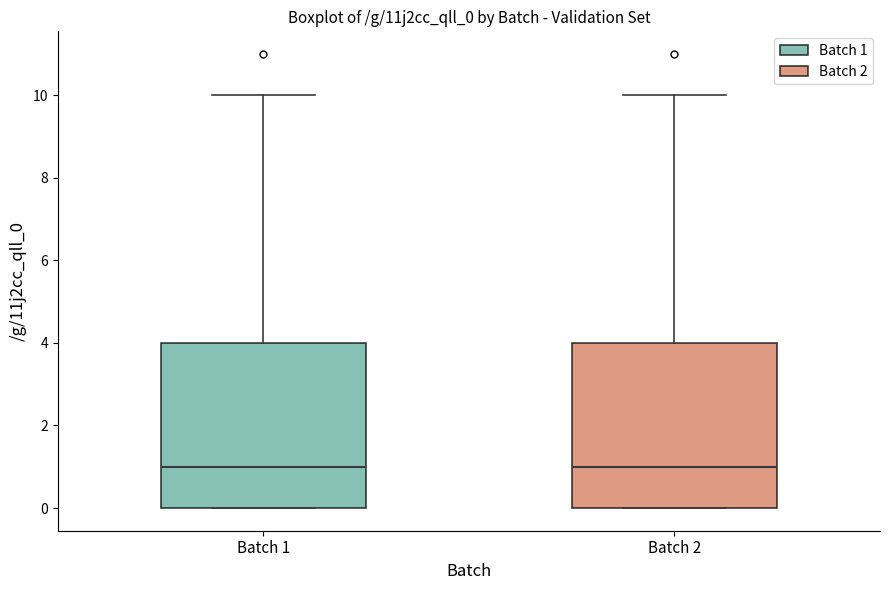

Reading left to right, transcribe this box plot: for each box, give where its median line is, the range the box spans, and where its two whiskers end, as read against the y-axis. The values are not printed on the chart, so give them approximately, as read against the axis.

Batch 1: median 1, box 0 to 4, whiskers 0 to 10
Batch 2: median 1, box 0 to 4, whiskers 0 to 10